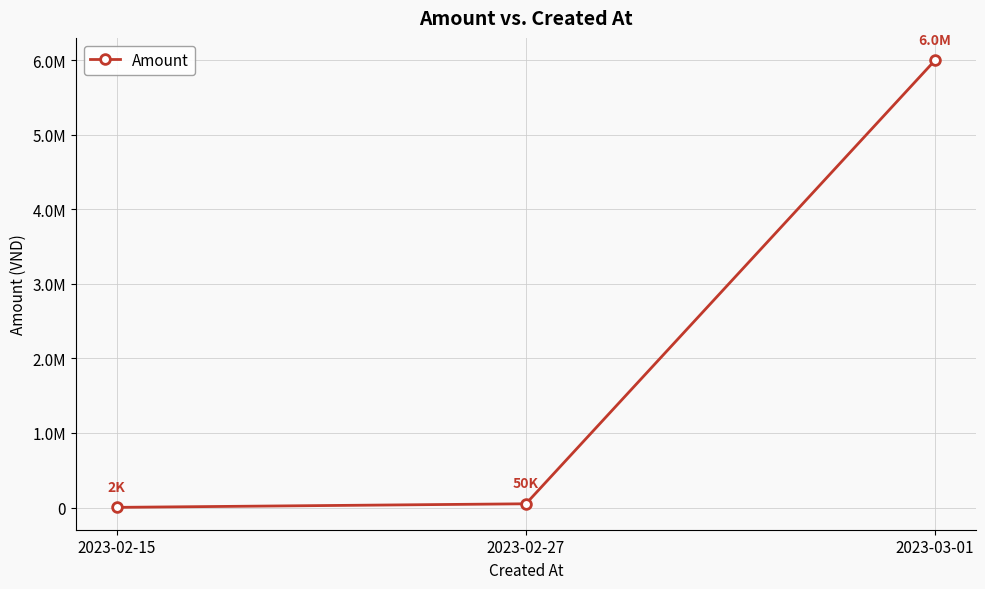

Is this an area chart (filled region under the line)?

No